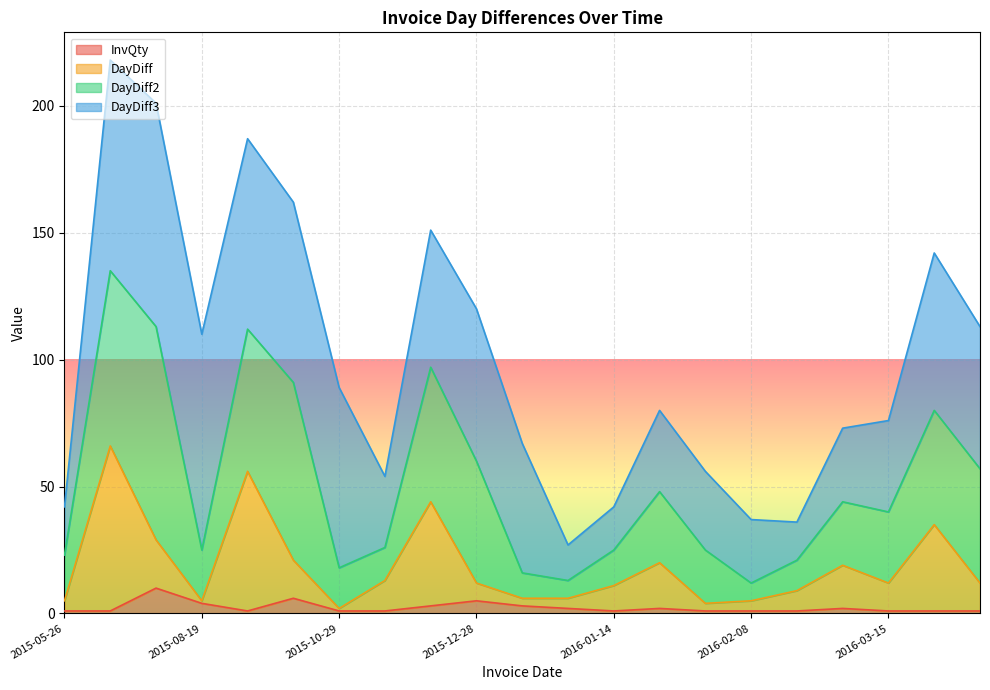

What is the sum of all DayDiff values?

392